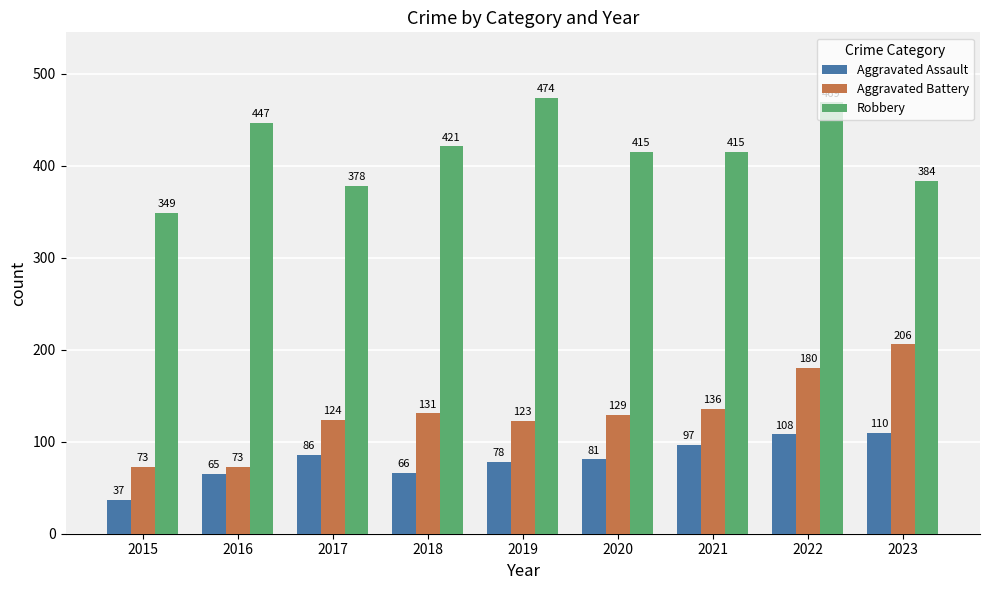

Which series has the largest range (max minus min)?

Aggravated Battery